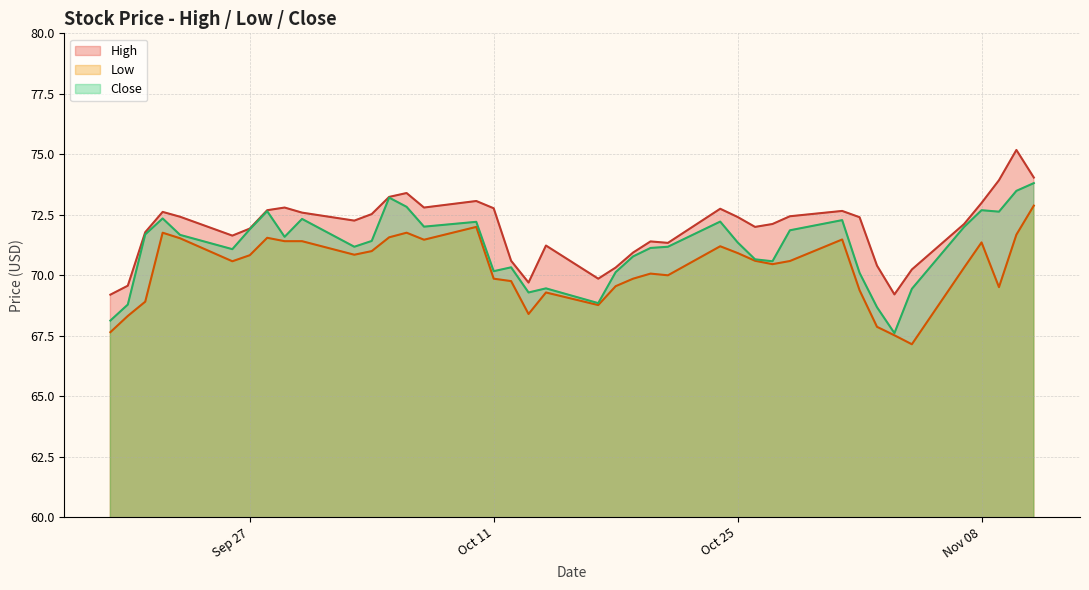

List the series in order of their overall mean, highest first.

High, Close, Low